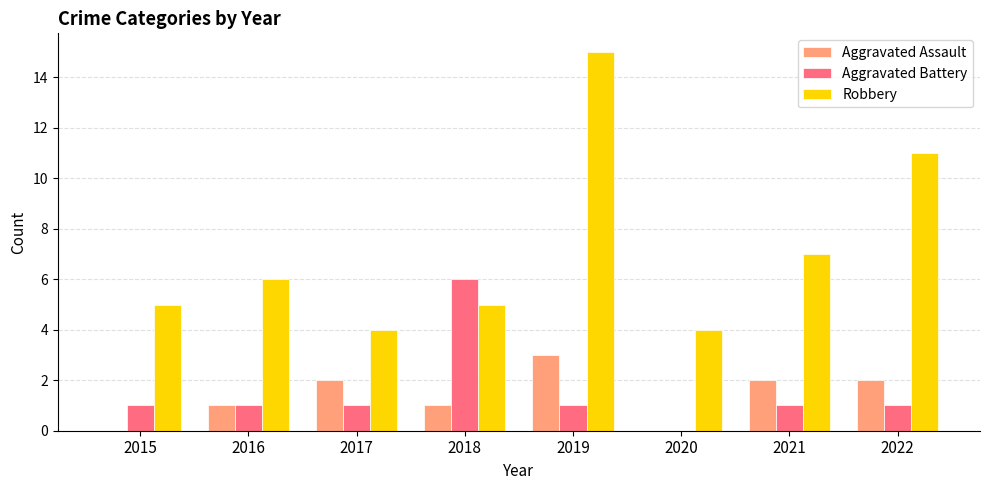

Count the number of data series in this chart.

3